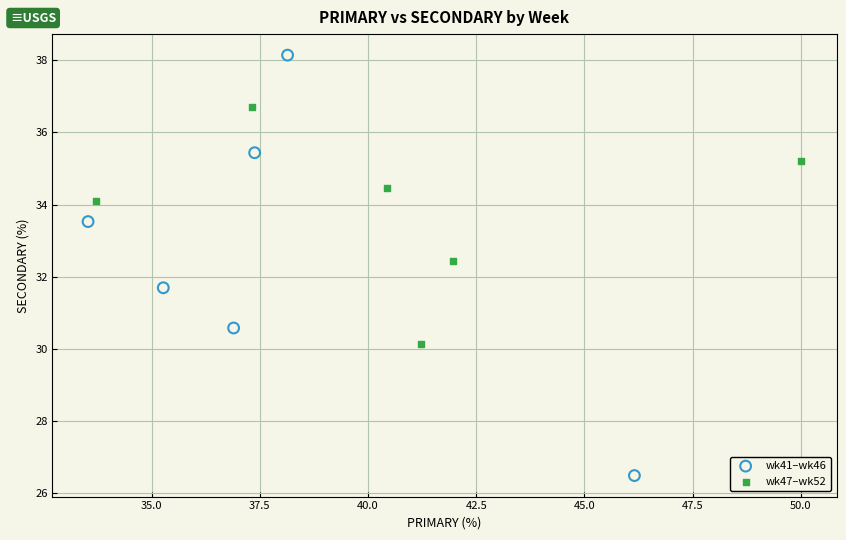

Which series contains the lowest Y value?

wk41–wk46